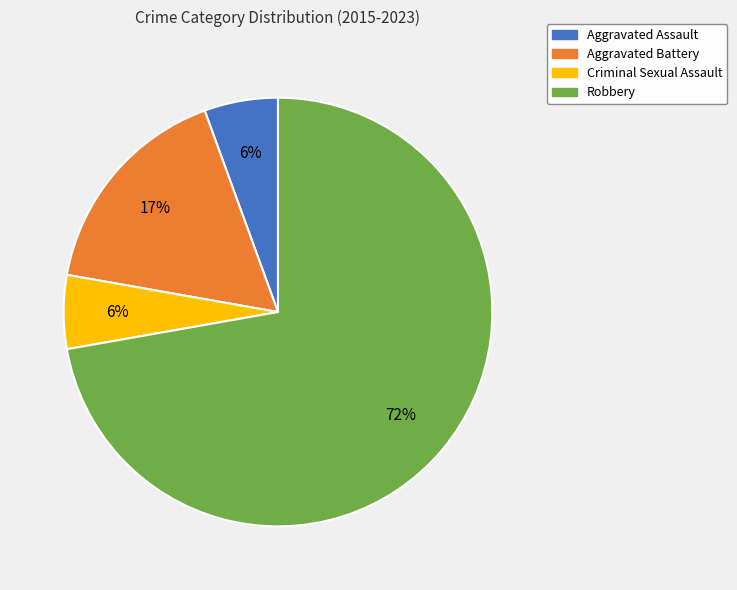

Combined, do Robbery and Aggravated Assault account for over 50%?

Yes